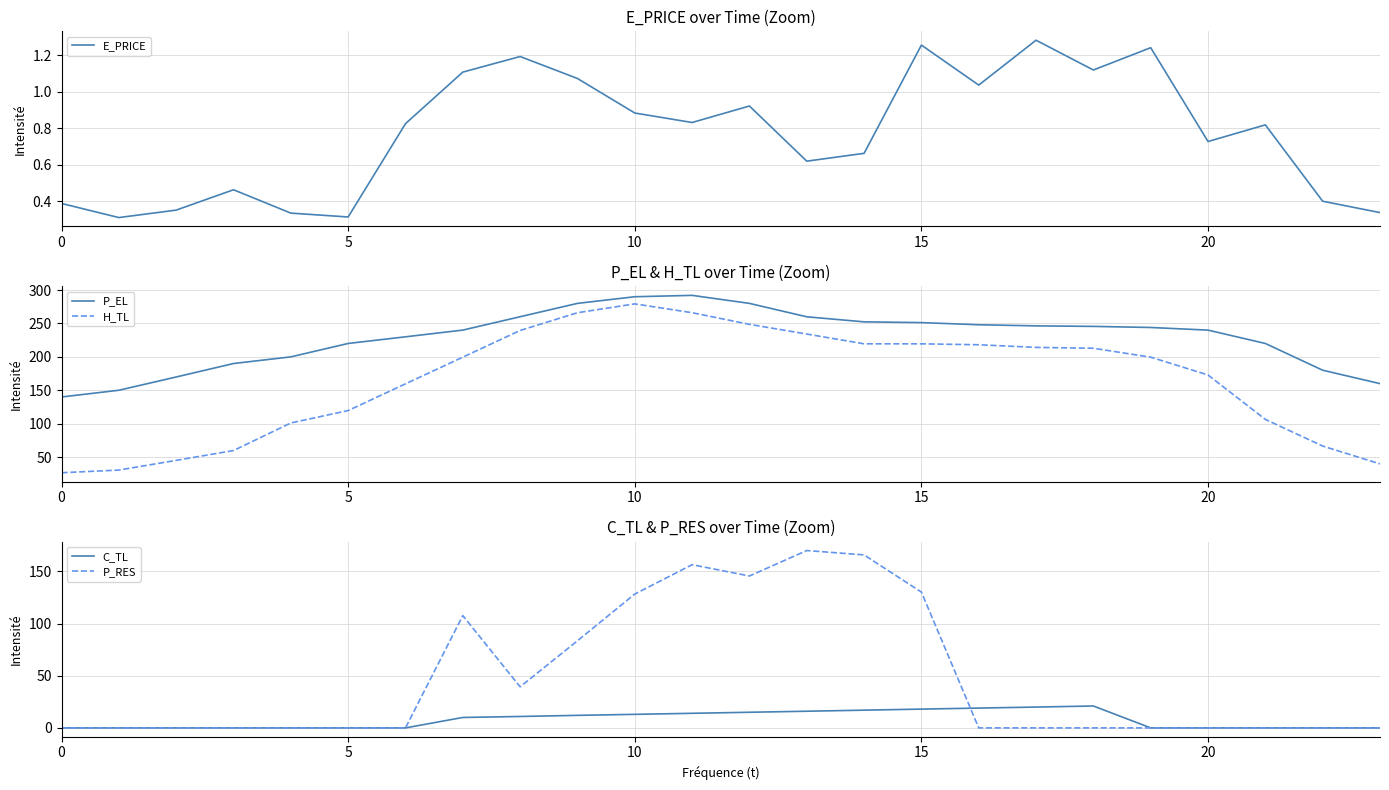

At which category is the sum across all series the highest?

11